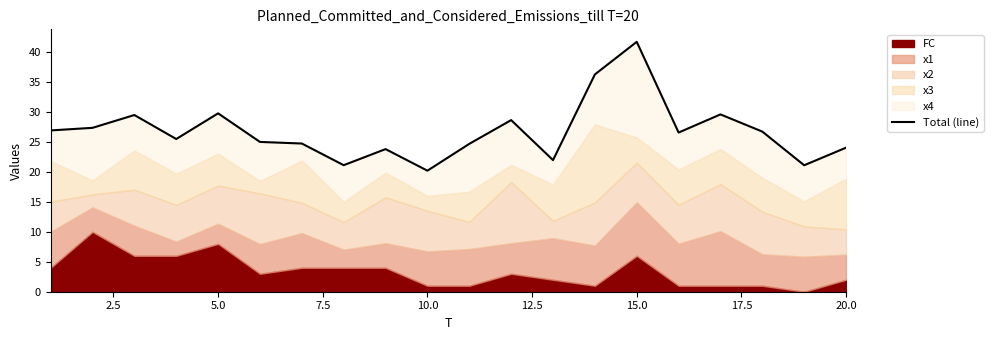

Reading right to left, transcribe all the data shown in this chart.

24.1	21.1	26.7	29.6	26.6	41.7	36.3	22.0	28.7	24.7	20.2	23.8	21.1	24.8	25.0	29.8	25.5	29.5	27.4	26.9